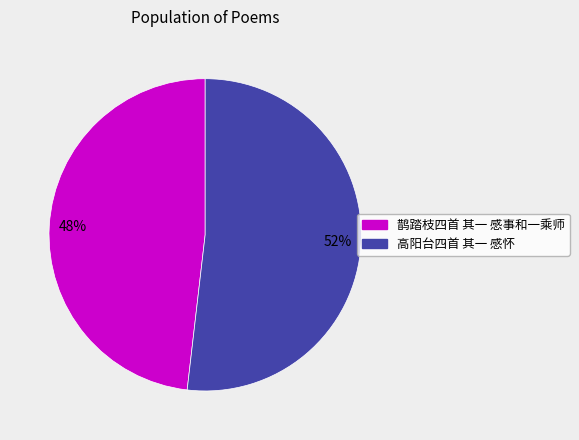

Combined, do 鹊踏枝四首 其一 感事和一乘师 and 高阳台四首 其一 感怀 account for over 50%?

Yes